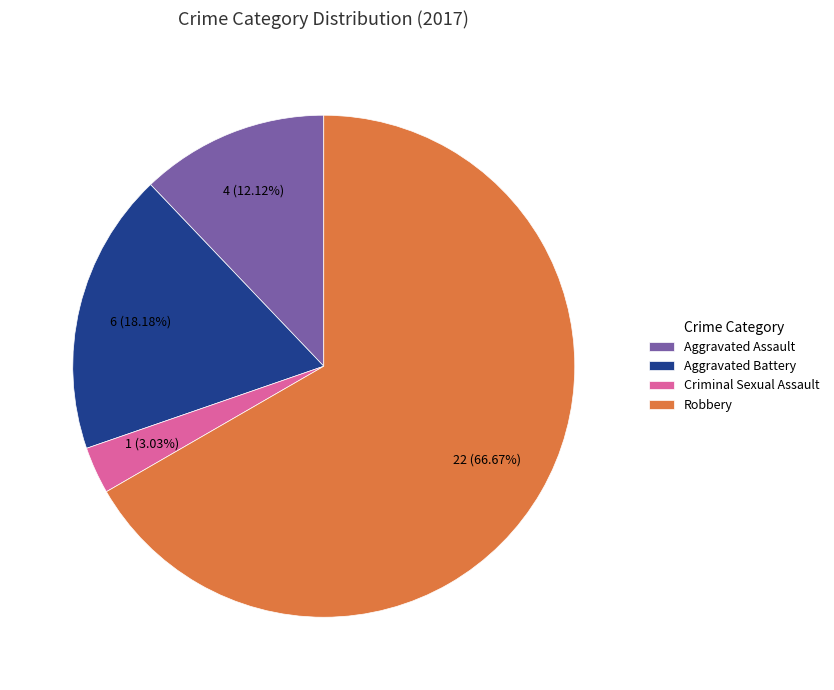

To the nearest percent, what percentage of the pie is Robbery?

67%